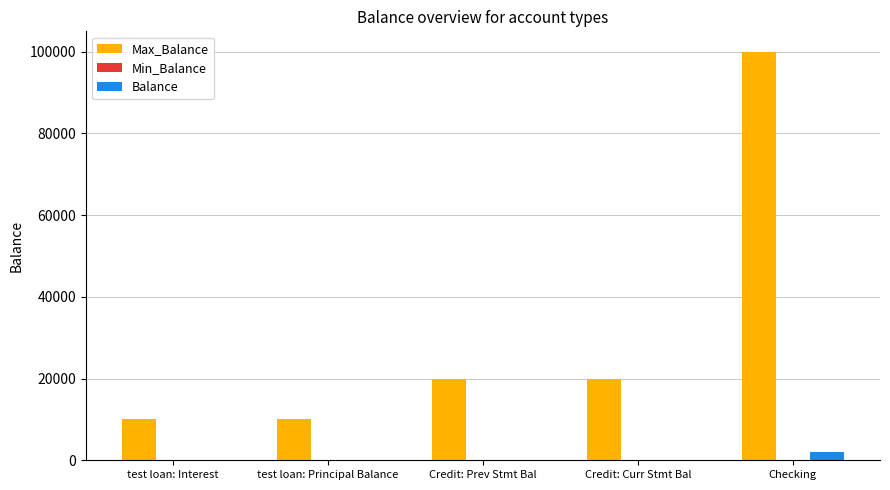

What is the average value of the Max_Balance series?

32000